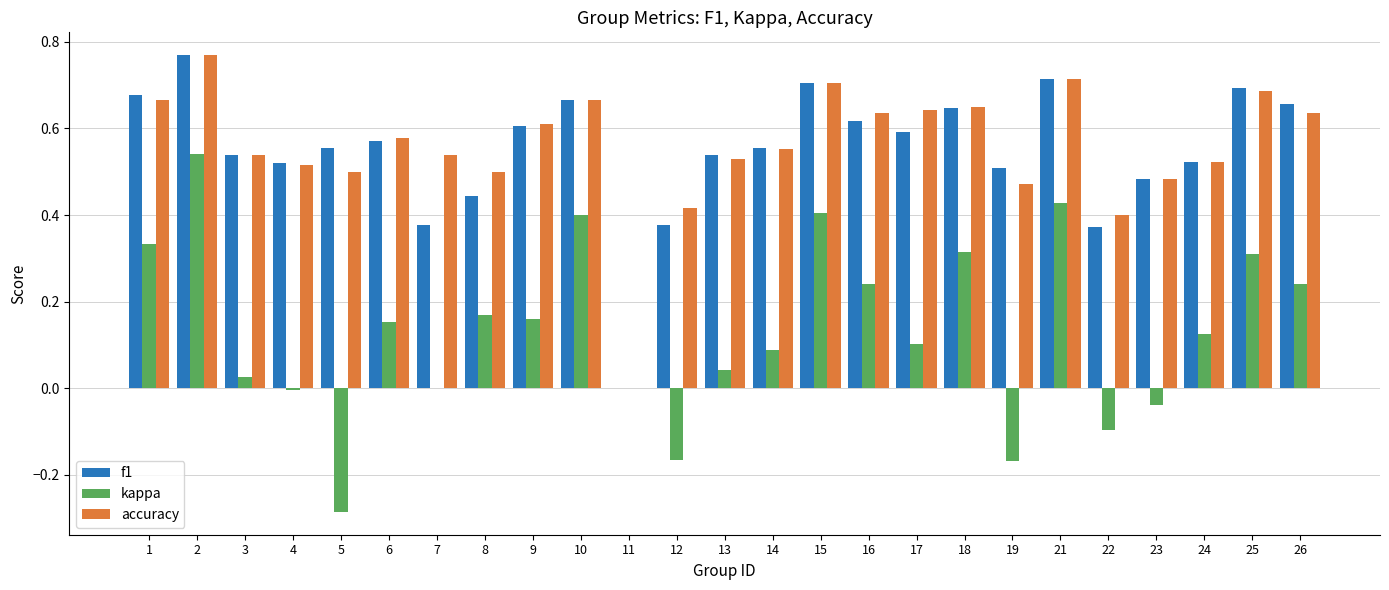

The value of accuracy at 15 is 0.2. True or false?

False